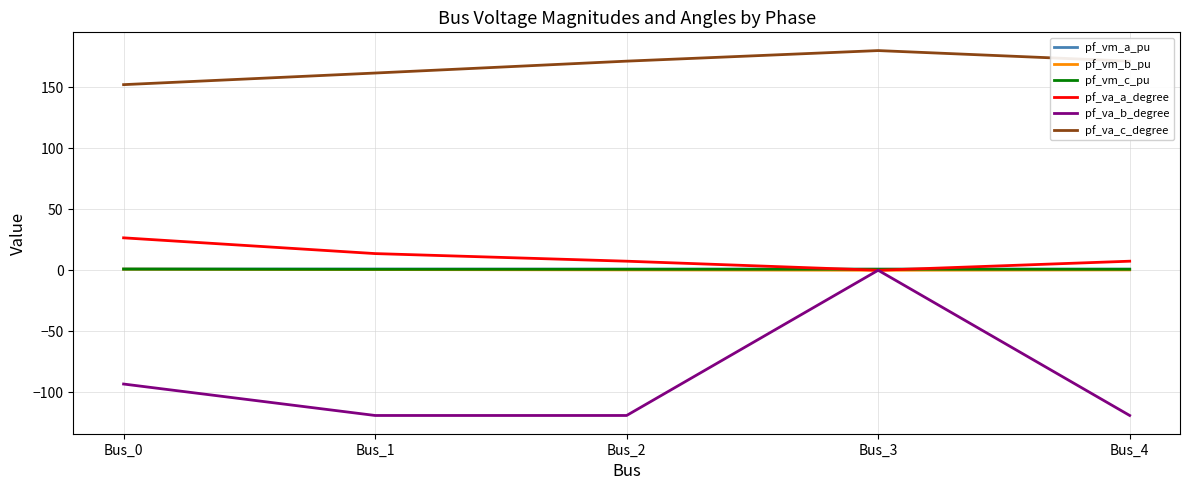

The pf_vm_a_pu series shows 1.0 at Bus_0. True or false?

True